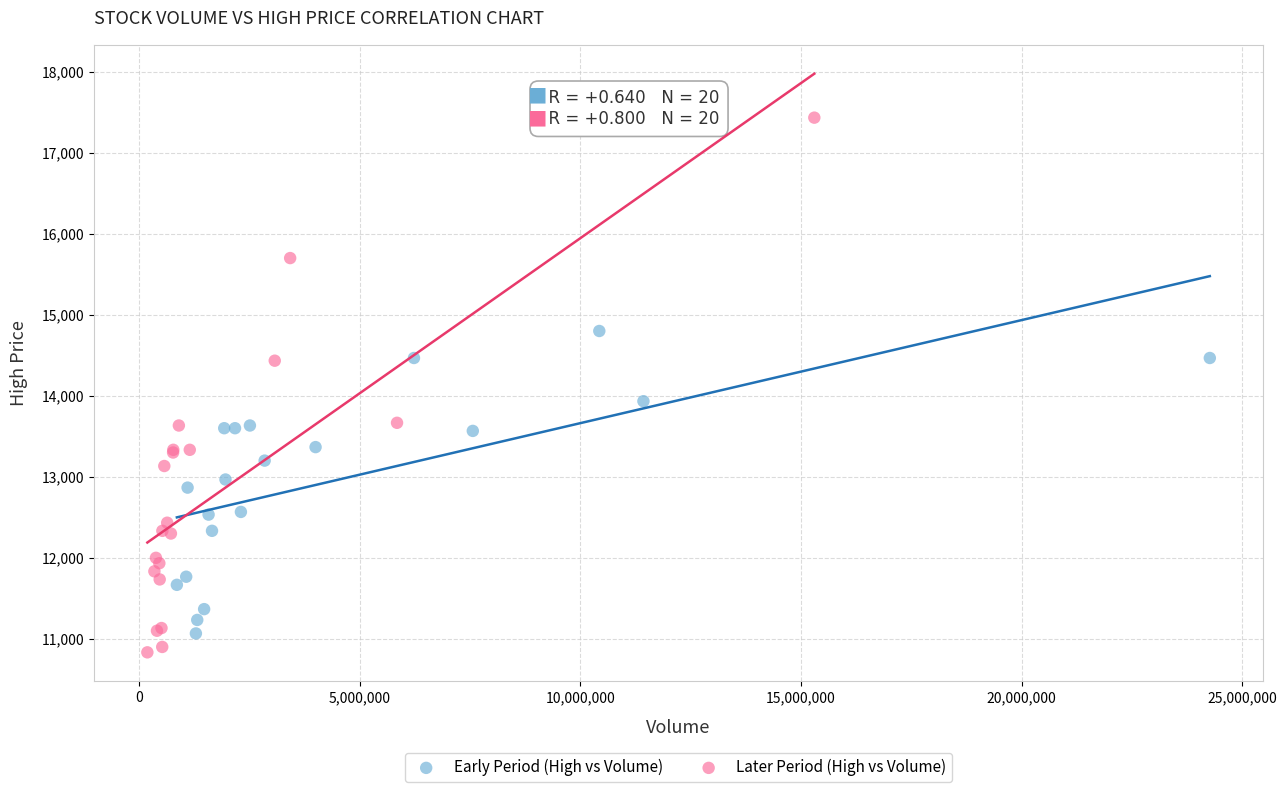

Which series reaches the maximum Y coordinate?

Later Period (High vs Volume)